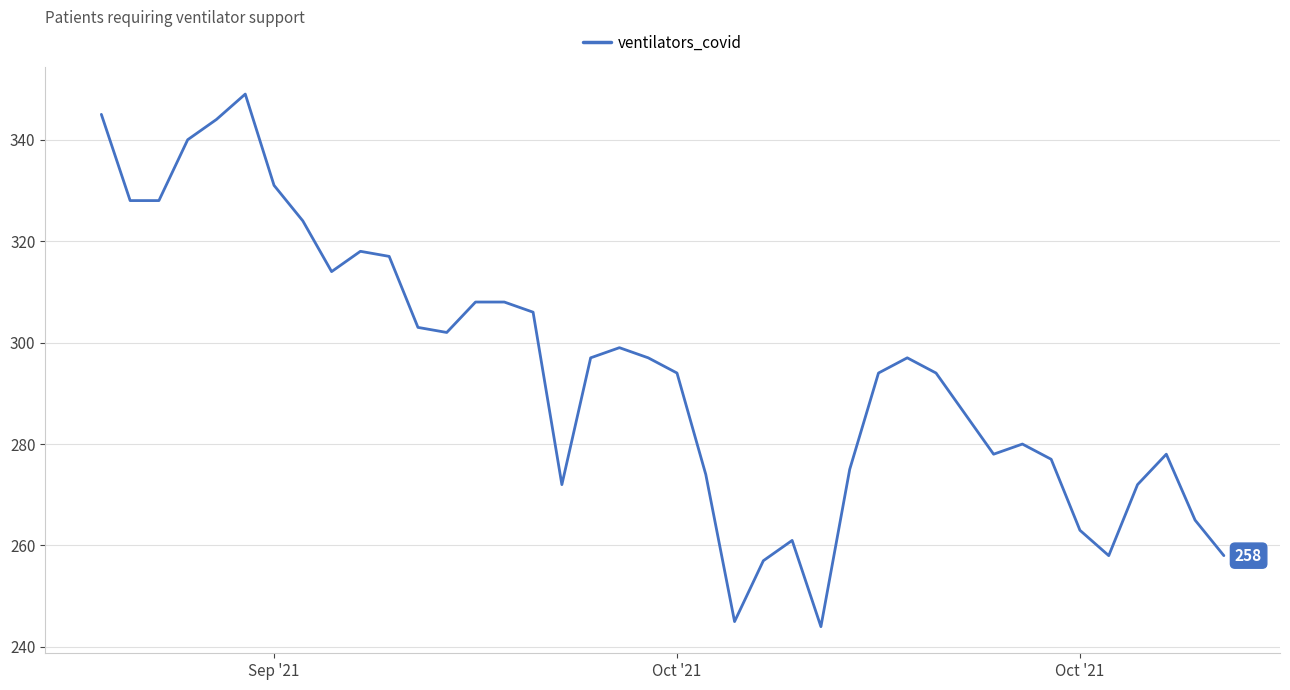

True or false: there are more than 2 points higher than both neighbors.

True